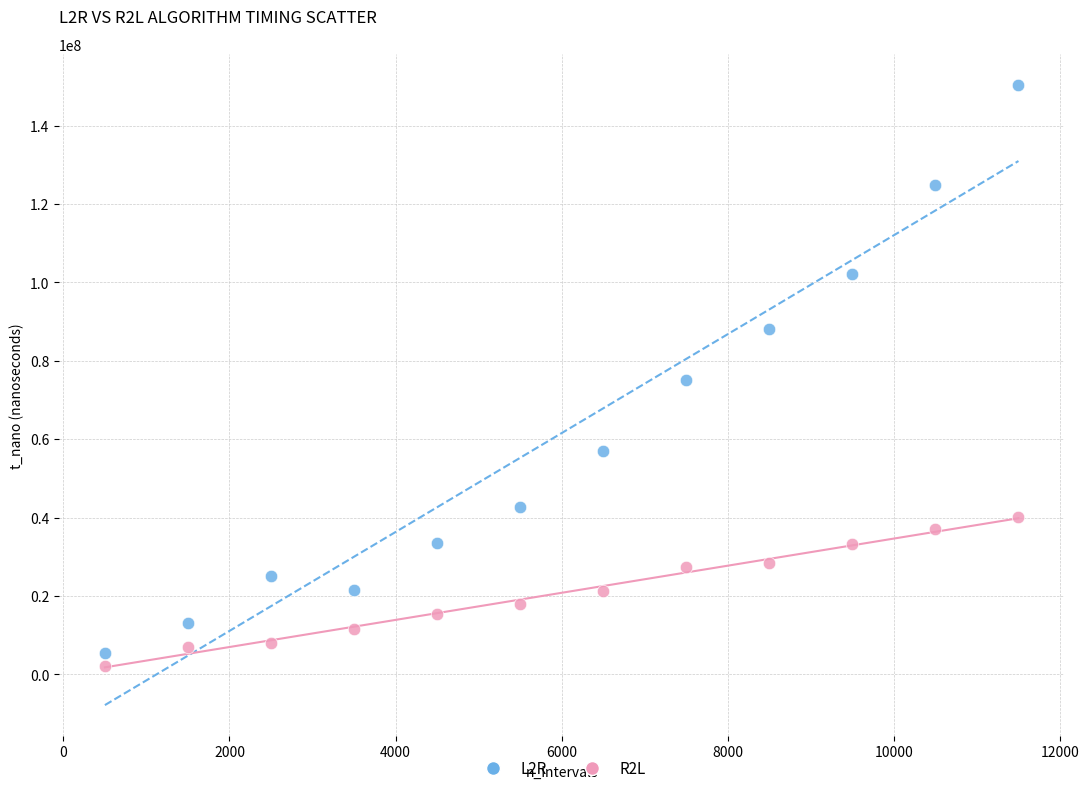

Across all data points, what is the range of Y values (max minus min)?

148234900